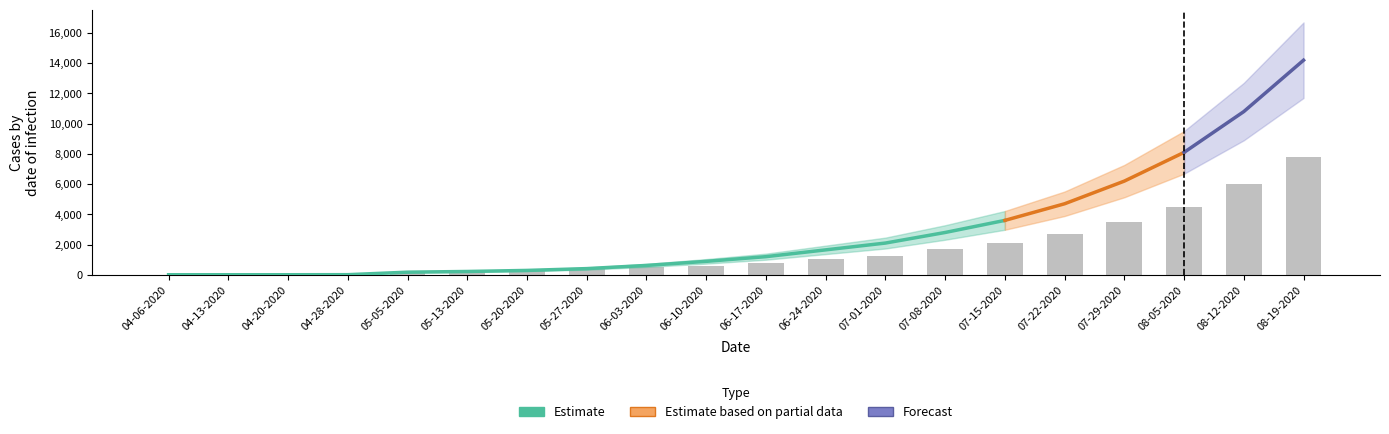

How many data points in total_confirmed are less than 1200?

10